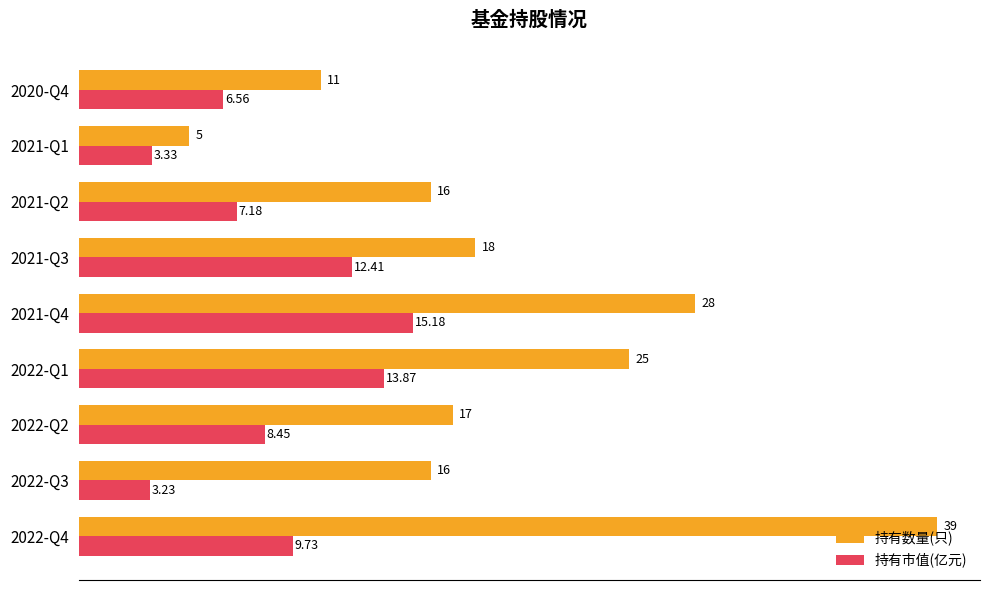

Which series has the largest range (max minus min)?

持有数量(只)